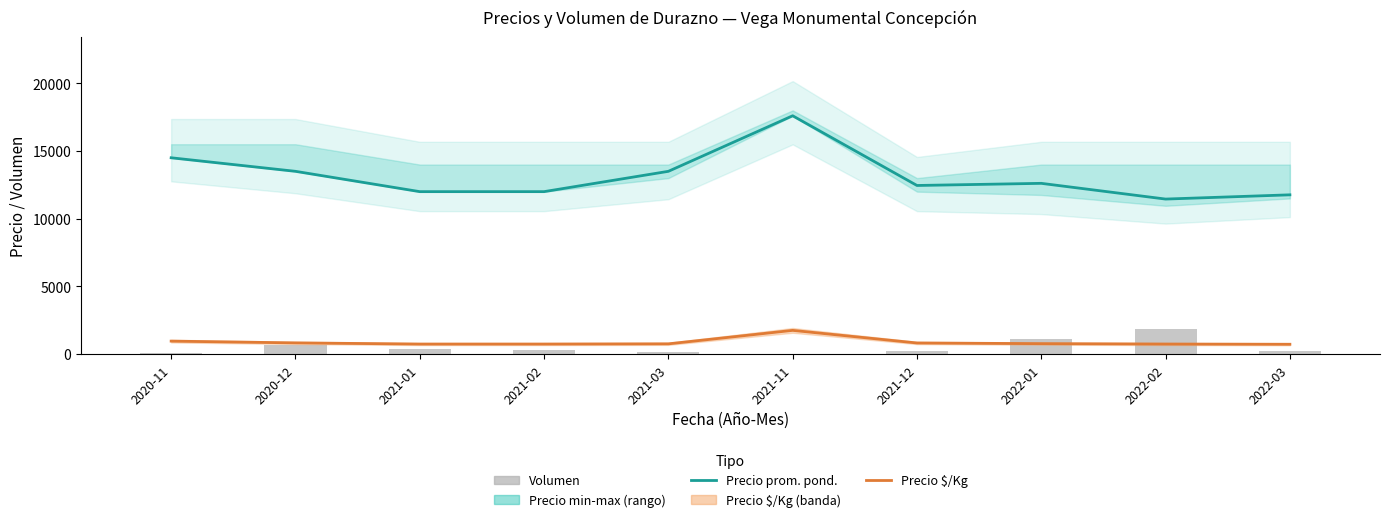

At which category is the sum across all series the highest?

2021-11